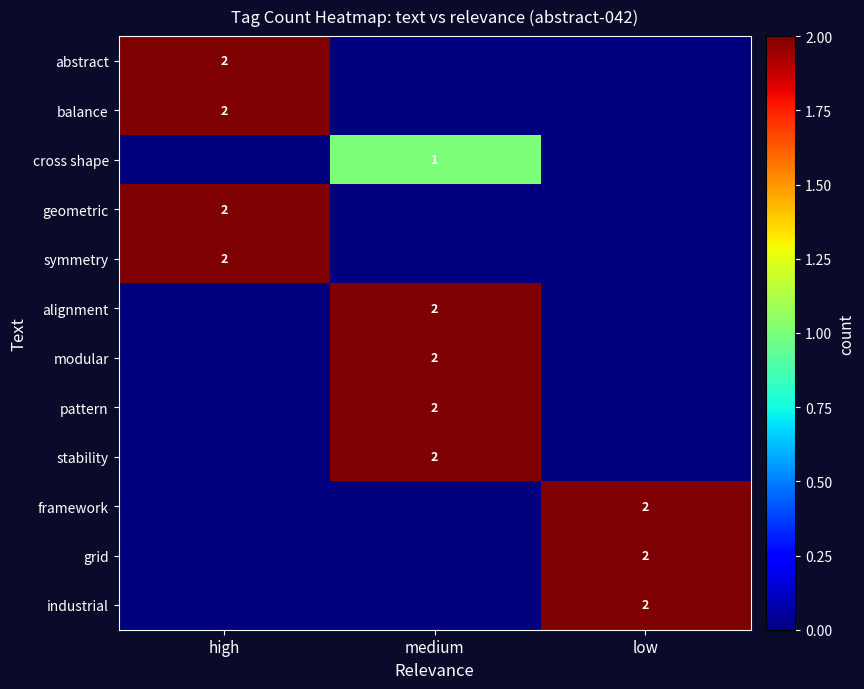

The value of pattern at medium is 3. True or false?

False